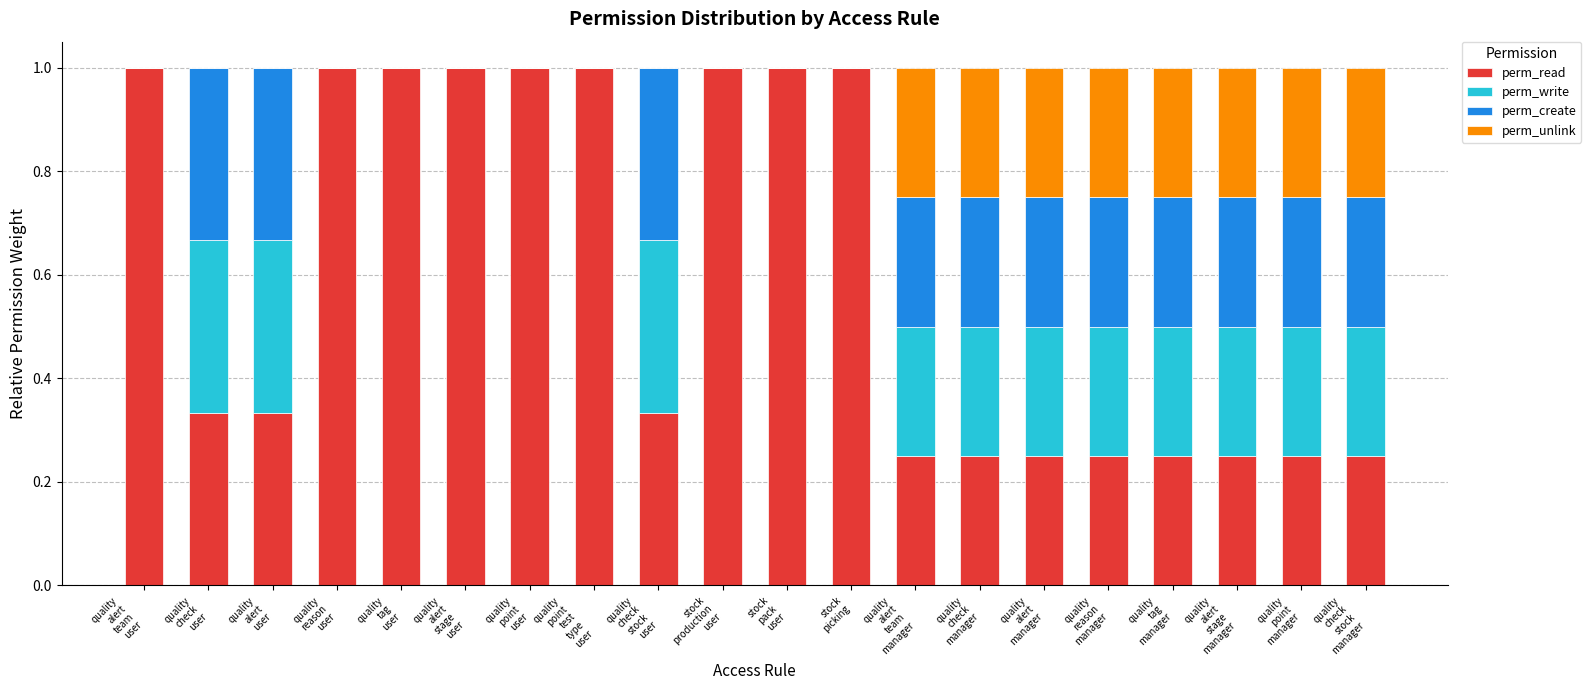

What is the sum of all perm_read values?

12.0